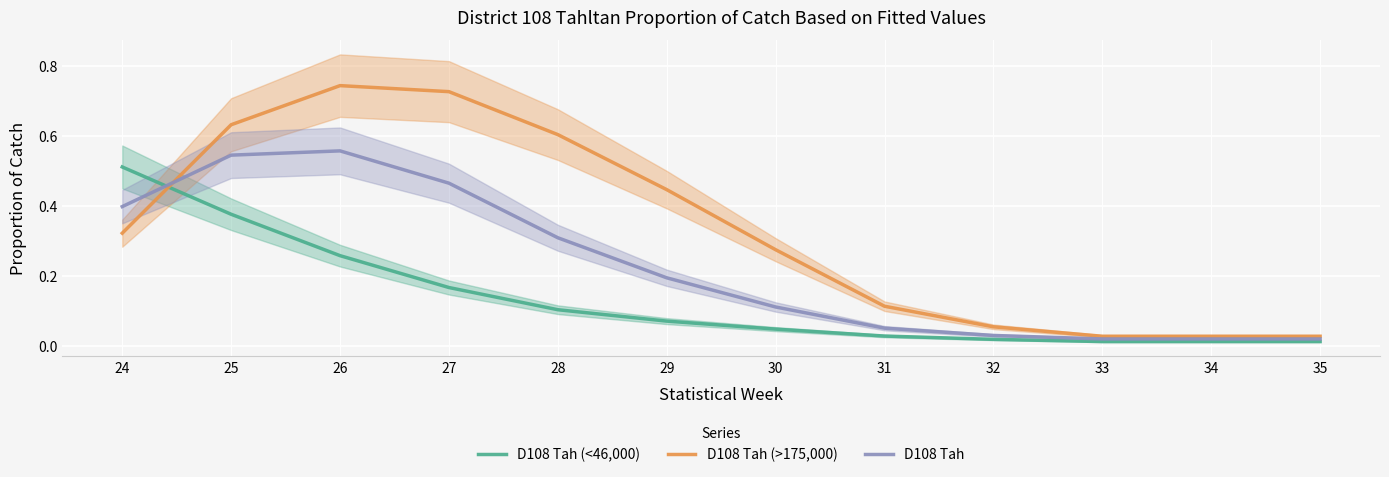

What is the difference between the D108 Tah (>175,000) values at 26 and 31?

0.6